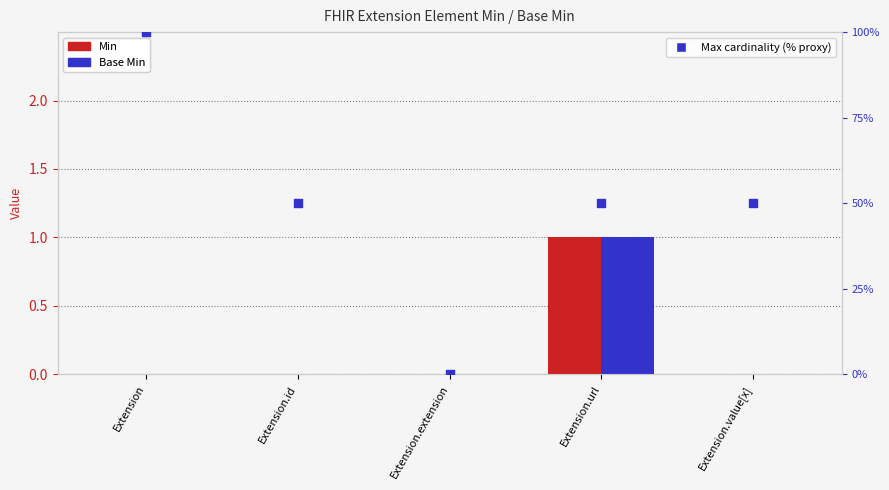

At which category is the sum across all series the highest?

Extension